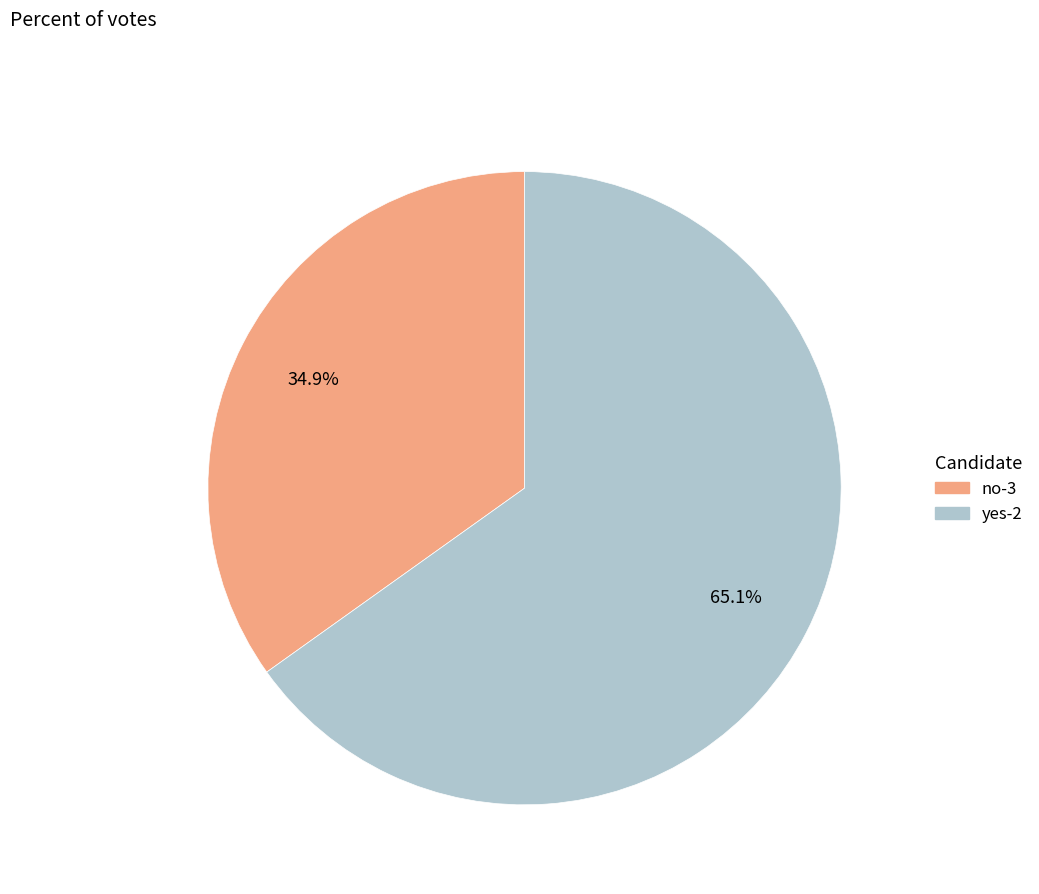

Is there any slice that represents more than half of the pie?

Yes